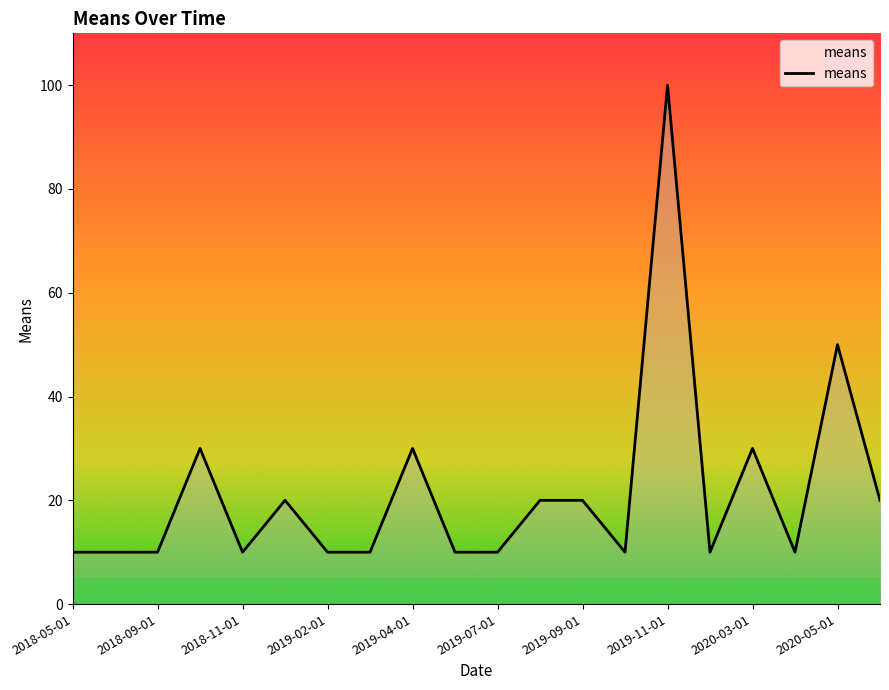

What is the minimum value shown in the chart?

10